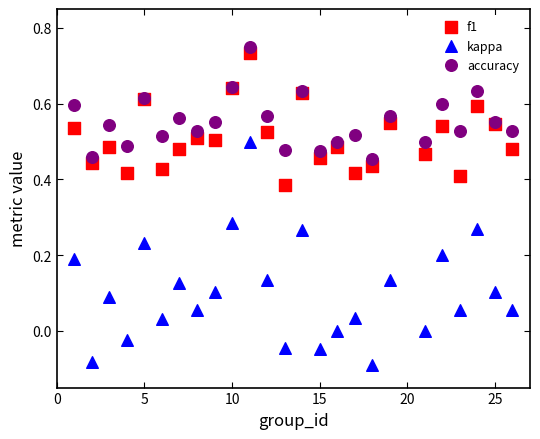

Which series contains the lowest Y value?

kappa